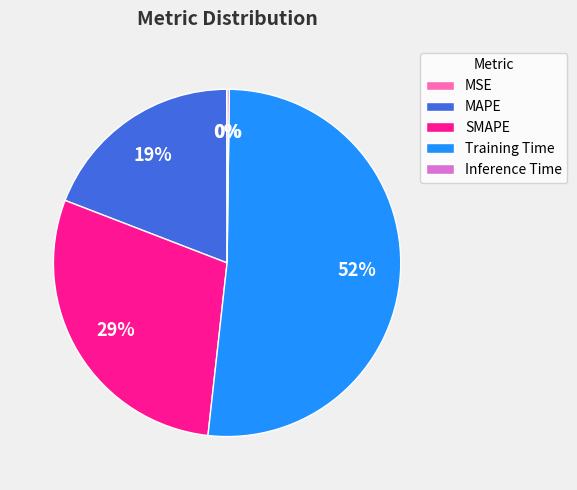

Combined, do MAPE and SMAPE account for over 50%?

No